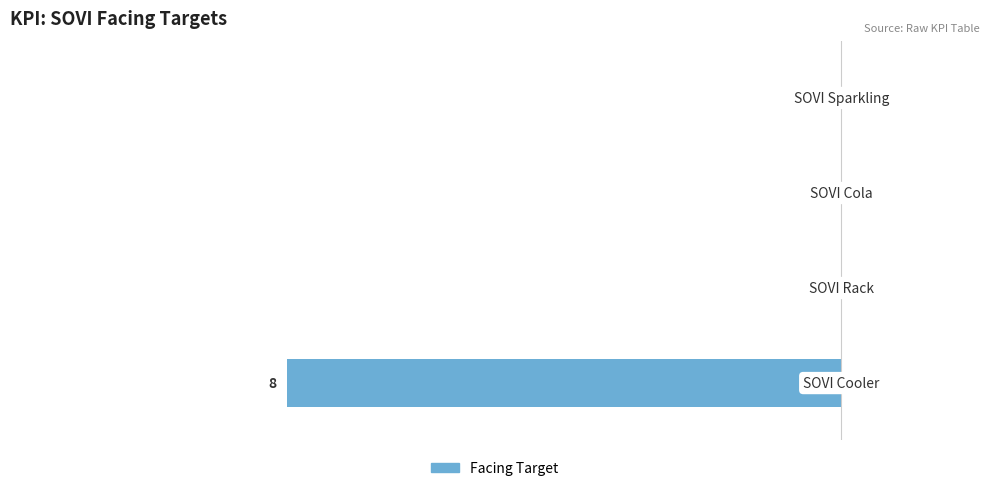

How many values are between 0 and 1?

3